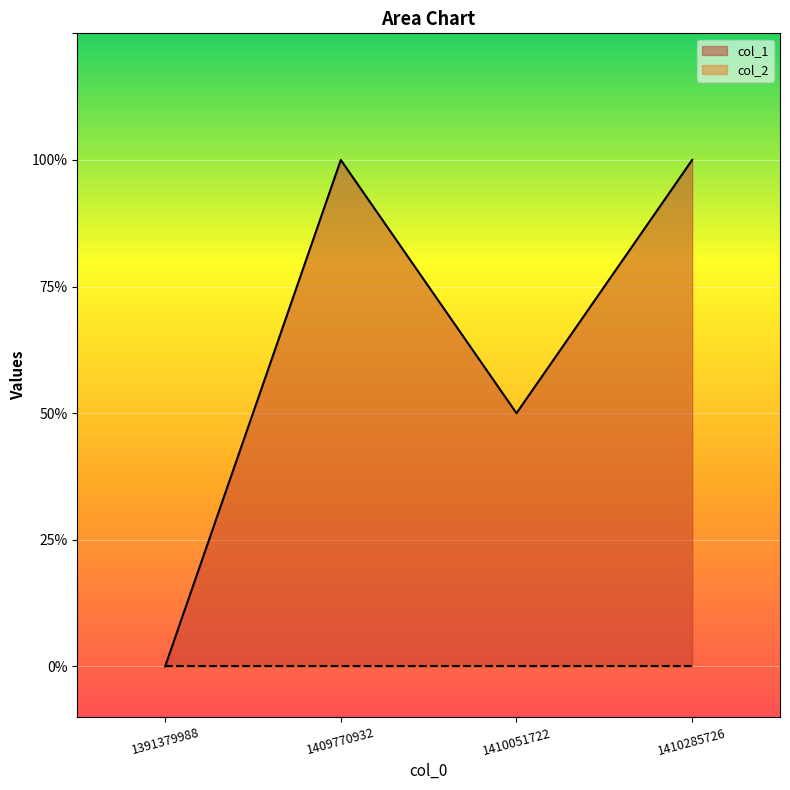

How many points are lower than both their immediate neighbors (excluding endpoints)?

1